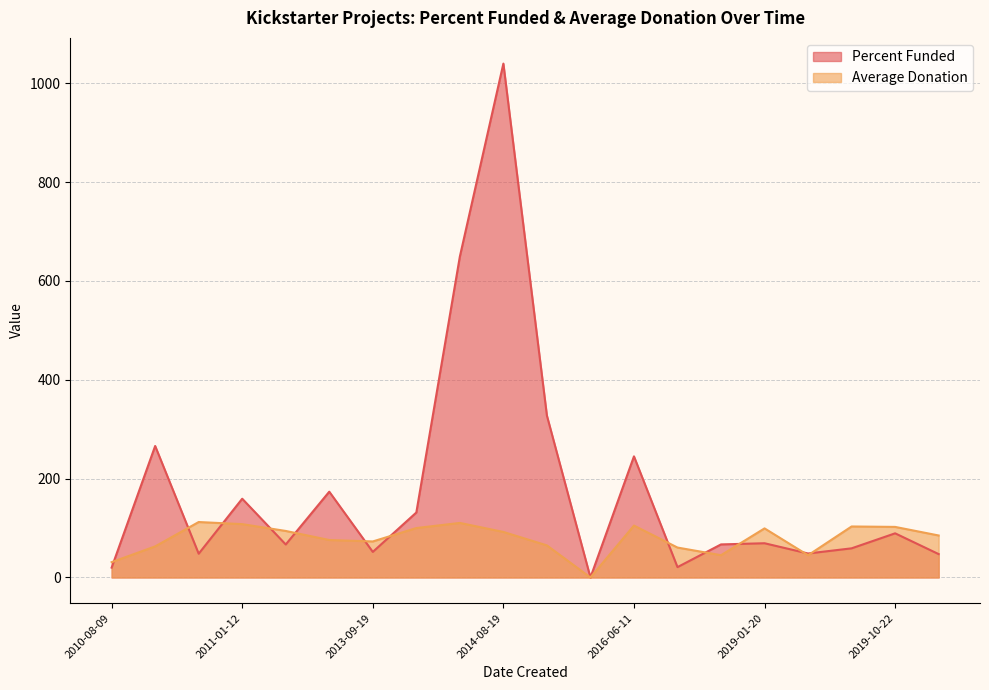

In Percent Funded, how many points are lower than both neighbors (excluding endpoints)?

6